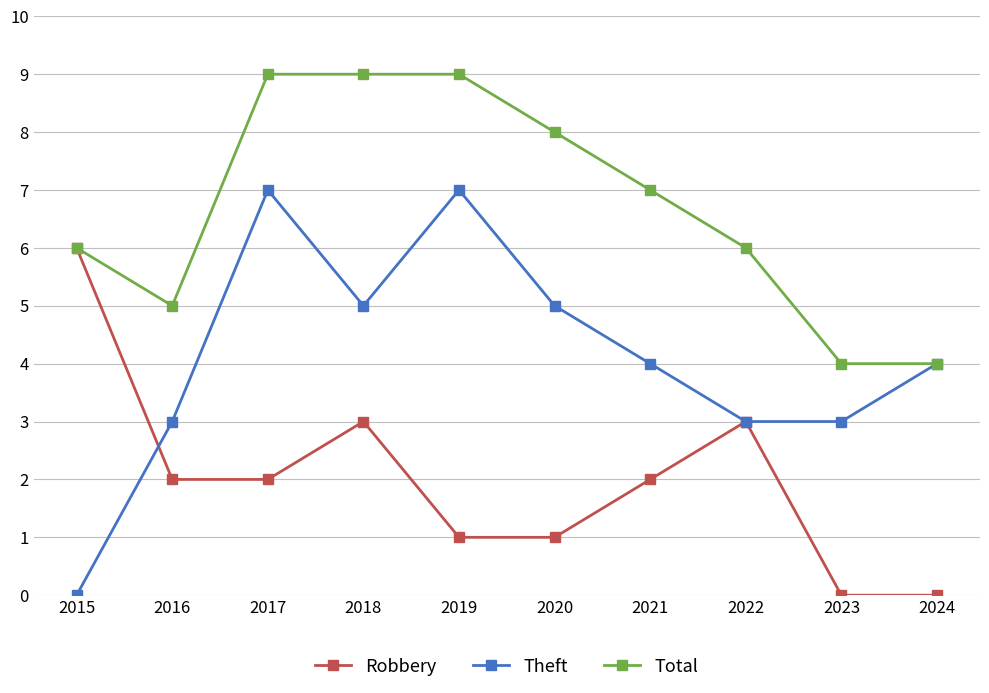

How many data points does each series have?

10